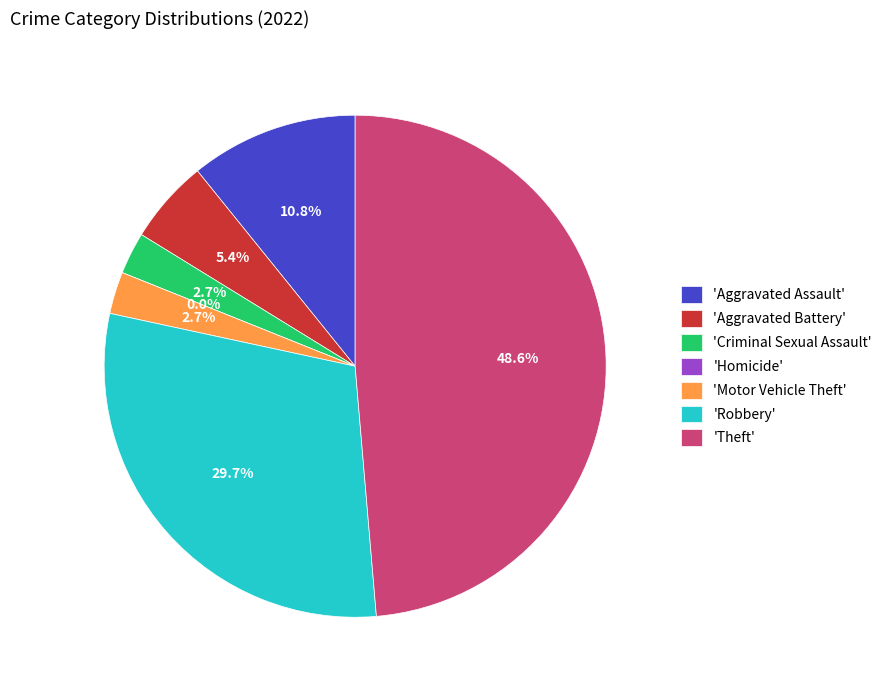

Does Aggravated Assault account for over 50% of the chart?

No